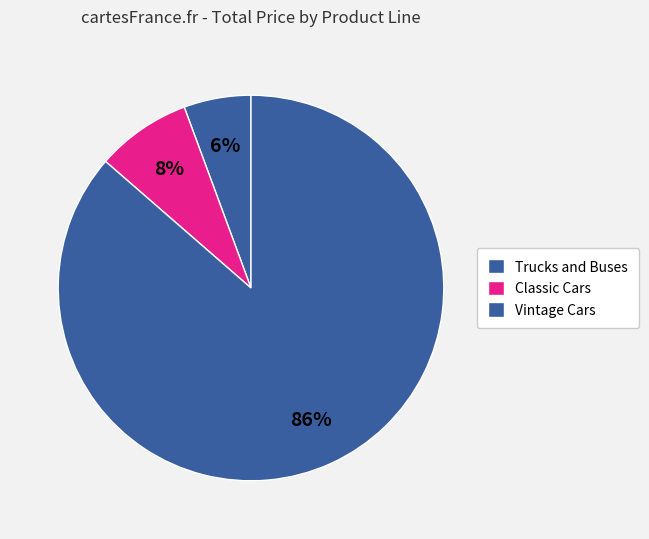

How many slices are in this pie chart?

3